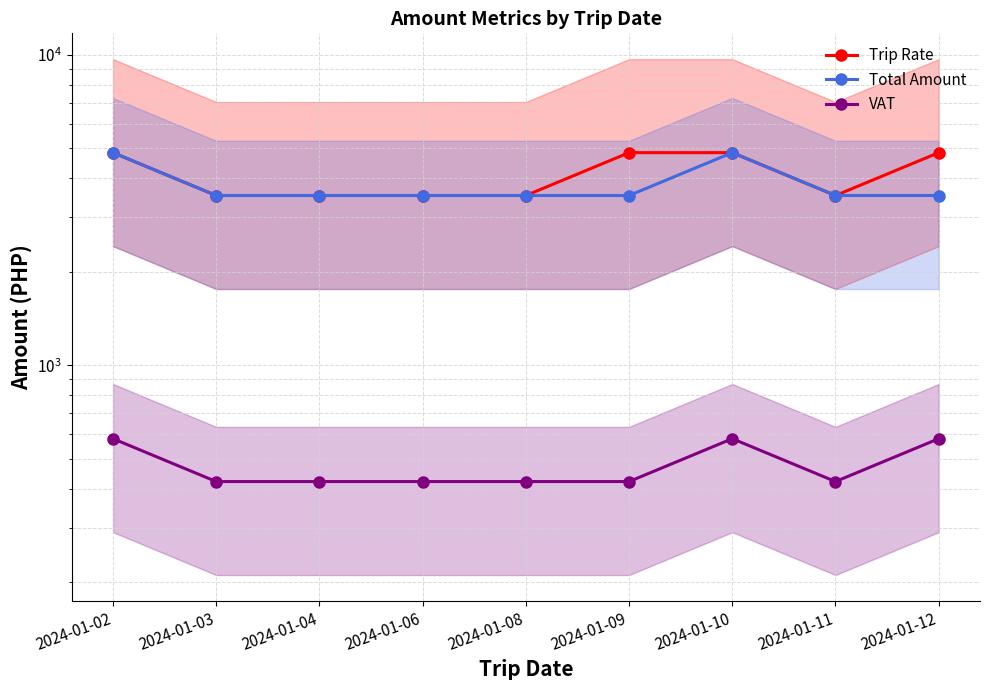

What is the total value across all series at 2024-01-11?

7461.2